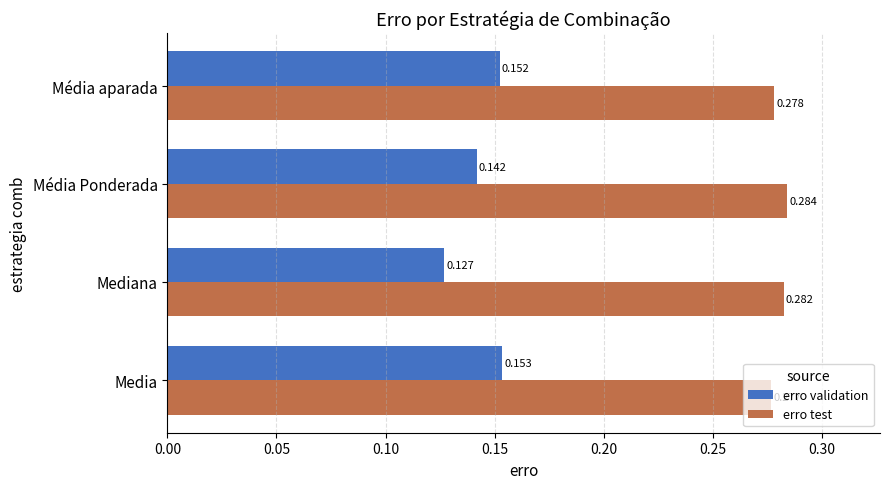

Rank the categories by erro validation value from lowest to highest.

Mediana, Média Ponderada, Média aparada, Media